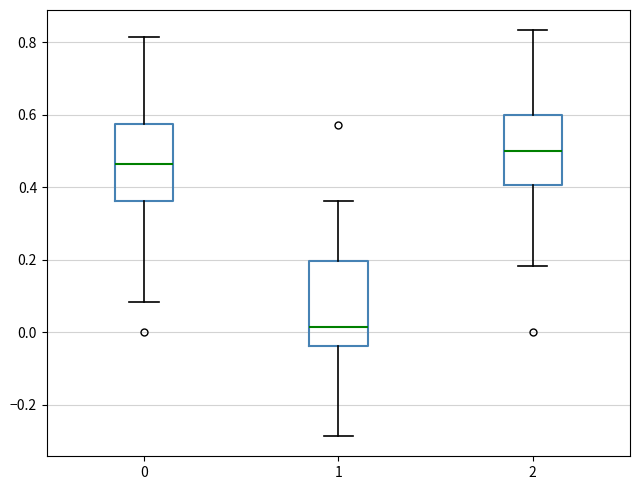

Reading left to right, read every box against the y-axis: the position of its median line, the range the box covers, and the ends of its whiskers. The values are not printed on the chart, so give them approximately, as read against the axis.

0: median 0.46, box 0.36 to 0.58, whiskers 0.08 to 0.82
1: median 0.02, box -0.04 to 0.20, whiskers -0.28 to 0.36
2: median 0.50, box 0.40 to 0.60, whiskers 0.18 to 0.84